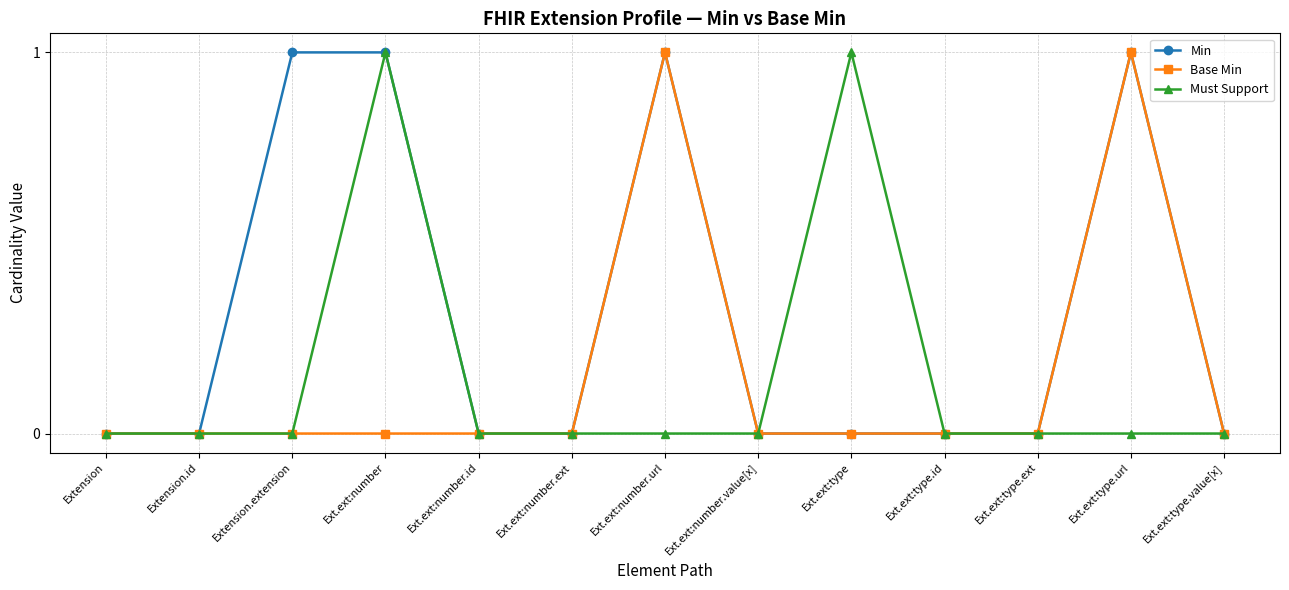

Is it true that Min equals 1 at Ext.ext:number?

True